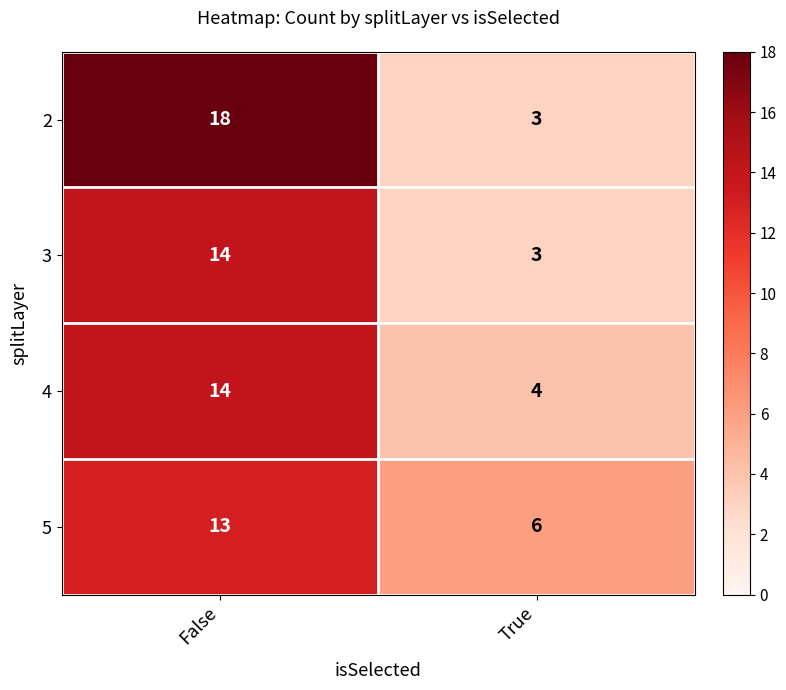

What is the total value across all series at True?

16